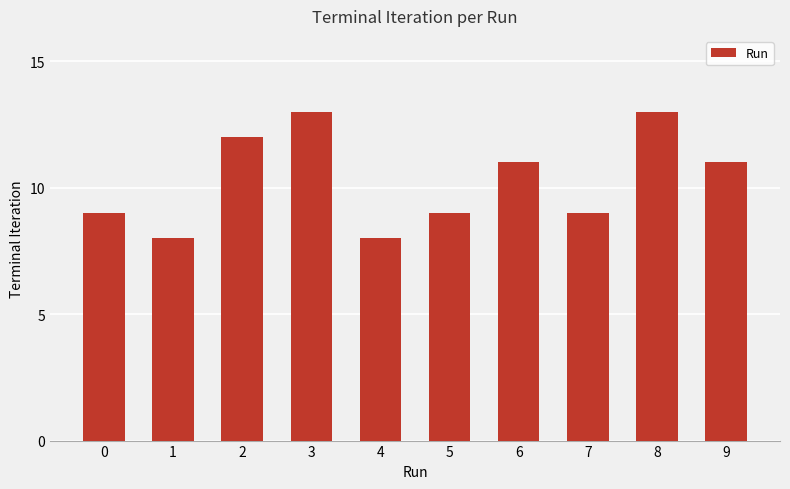

What is the minimum value shown in the chart?

8